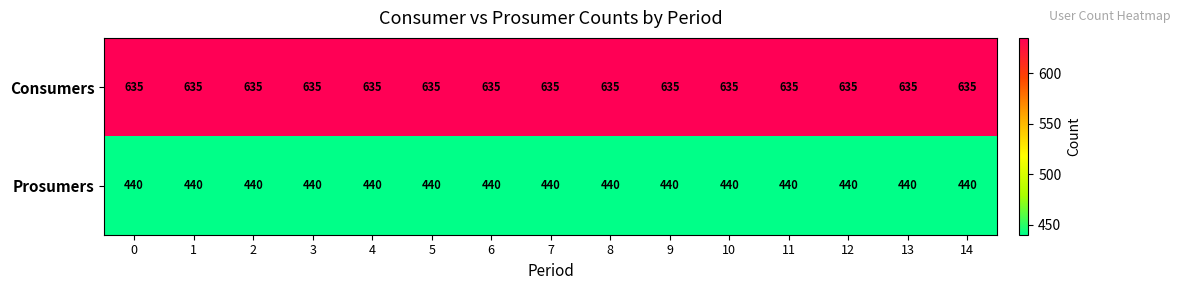

What is the spread (max minus min) of values at 9?

195